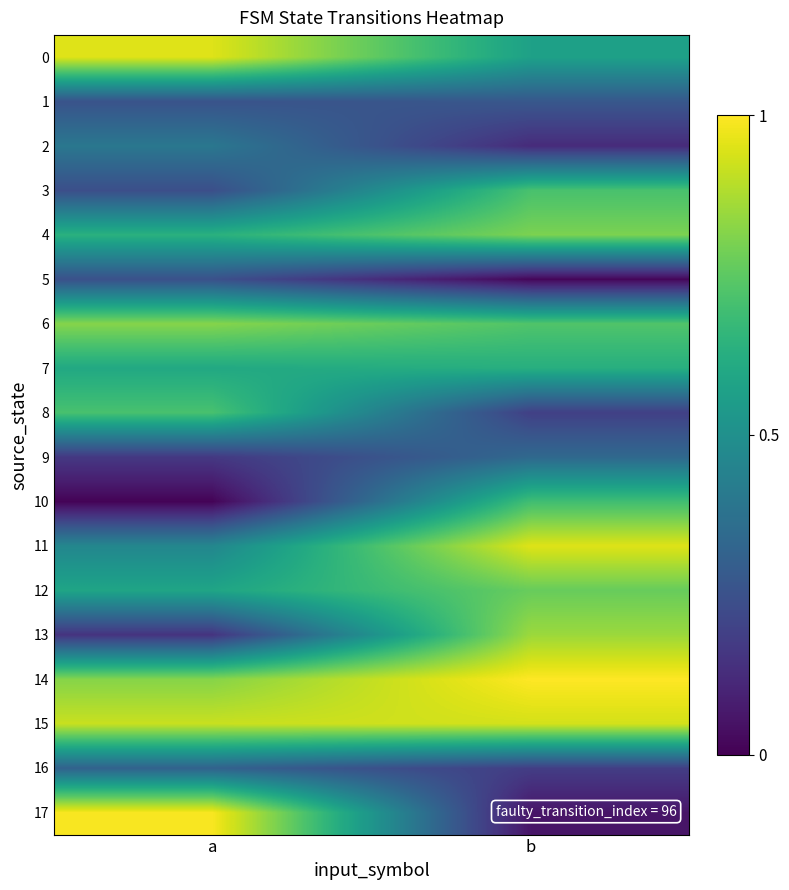

Reading left to right, list all the values displayed in this chart.

0: a=1.0	b=0.6
1: a=0.3	b=0.3
2: a=0.4	b=0.1
3: a=0.2	b=0.7
4: a=0.6	b=0.8
5: a=0.2	b=0.0
6: a=0.8	b=0.7
7: a=0.6	b=0.6
8: a=0.7	b=0.2
9: a=0.2	b=0.3
10: a=0.0	b=0.7
11: a=0.5	b=1.0
12: a=0.6	b=0.8
13: a=0.1	b=0.9
14: a=0.8	b=1.0
15: a=0.9	b=0.9
16: a=0.3	b=0.2
17: a=1.0	b=0.1